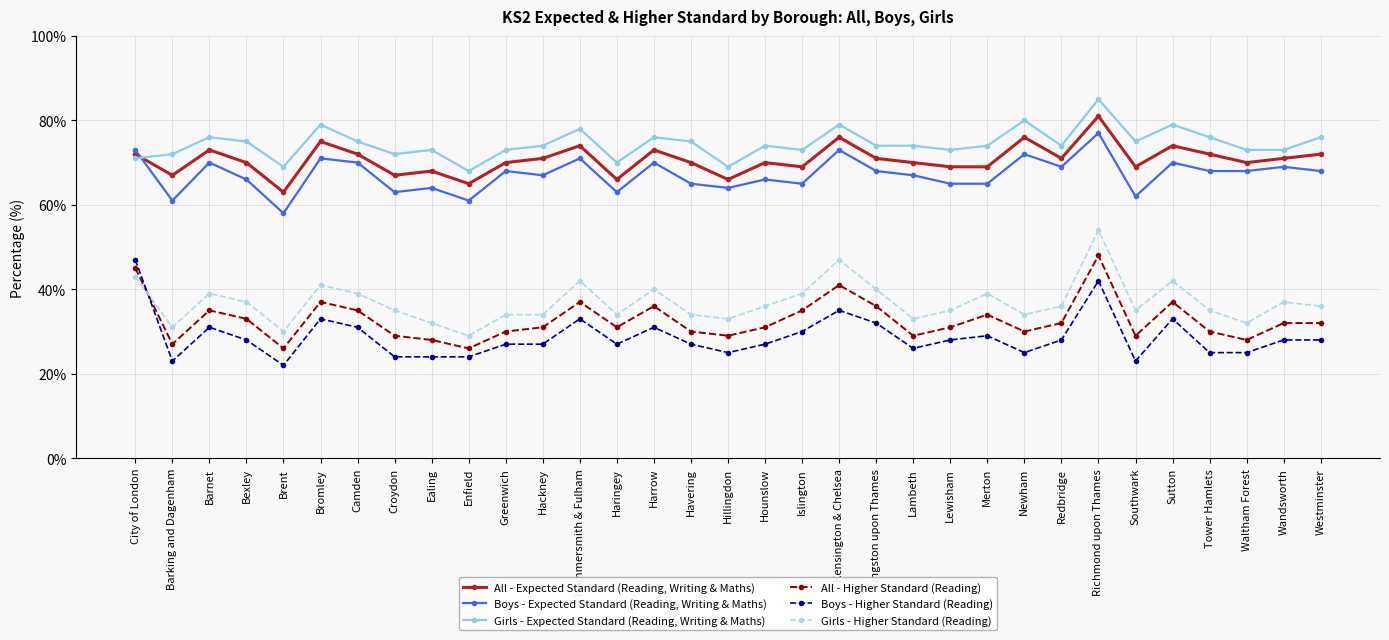

How many distinct data groups are displayed?

6